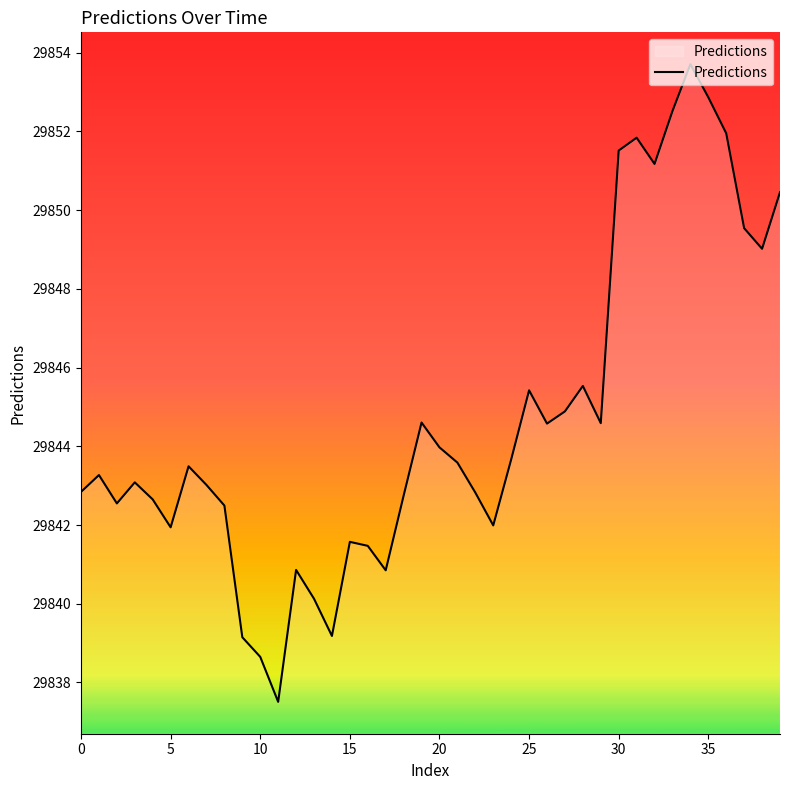

What is the greatest value displayed?

29853.7